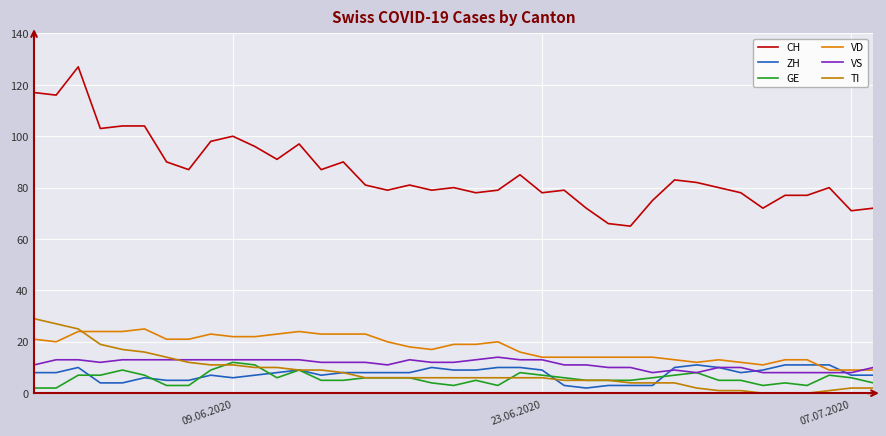

How many series are shown in this chart?

6